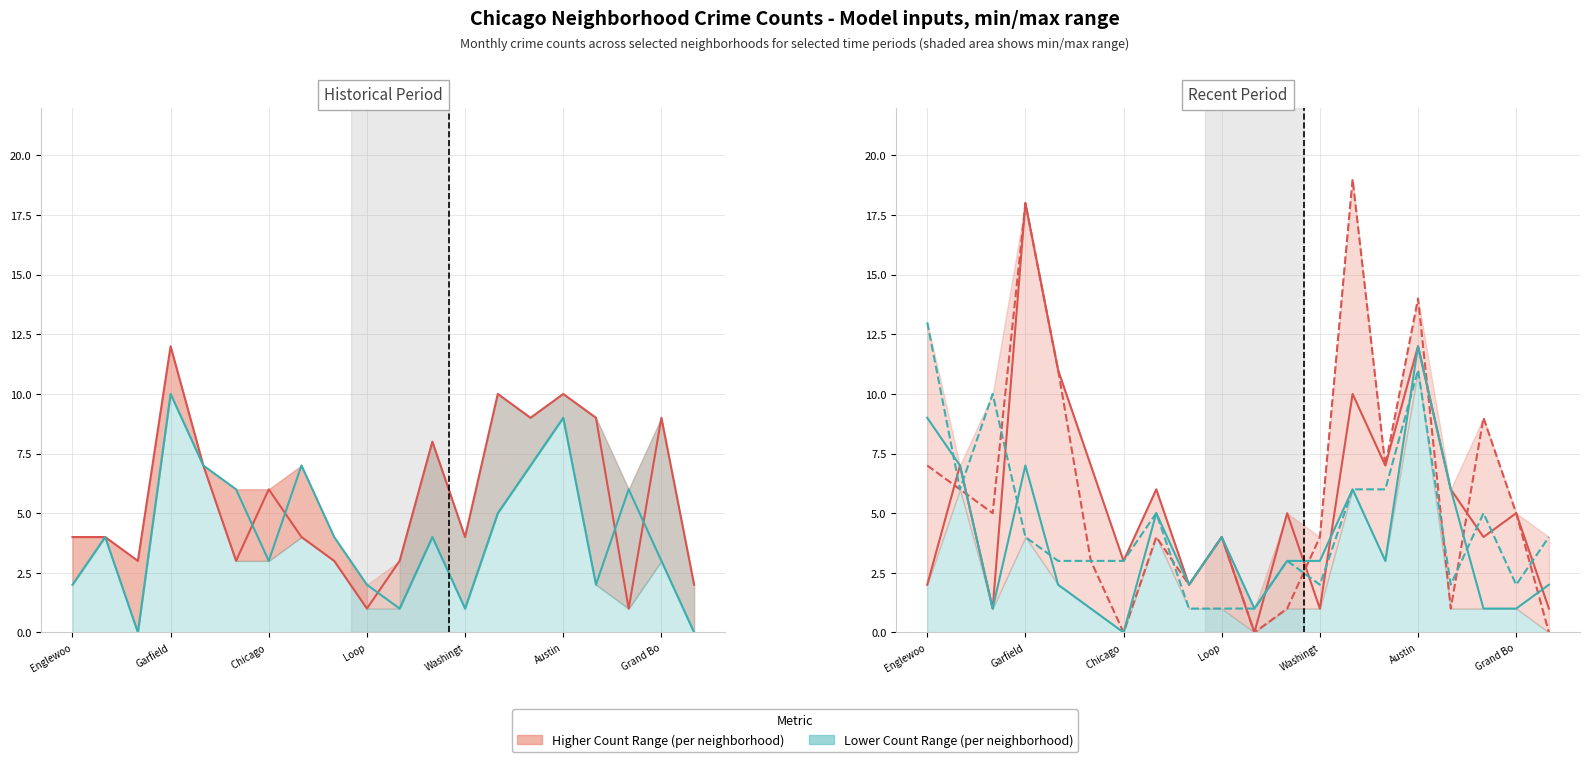

Does the chart display data point markers on the line(s)?

No